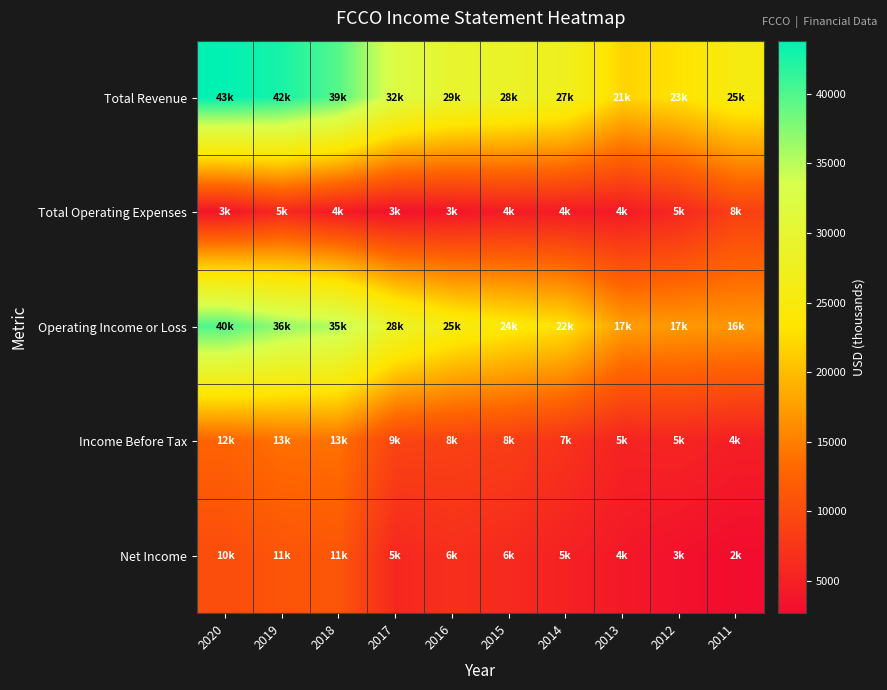

Reading left to right, extract all data points from this chart.

Total Revenue: 2020=43800	2019=42600	2018=39700	2017=32200	2016=29500	2015=28600	2014=27300	2013=21800	2012=23000	2011=25500
Total Operating Expenses: 2020=3800	2019=5900	2018=4300	2017=3300	2016=3800	2015=4500	2014=4400	2013=4300	2012=5900	2011=8600
Operating Income or Loss: 2020=40000	2019=36700	2018=35400	2017=28900	2016=25700	2015=24100	2014=22900	2013=17500	2012=17100	2011=16900
Income Before Tax: 2020=12600	2019=13800	2018=13900	2017=9100	2016=8800	2015=8400	2014=7100	2013=5300	2012=5600	2011=4800
Net Income: 2020=10100	2019=11000	2018=11200	2017=5800	2016=6700	2015=6100	2014=5100	2013=4100	2012=3300	2011=2700